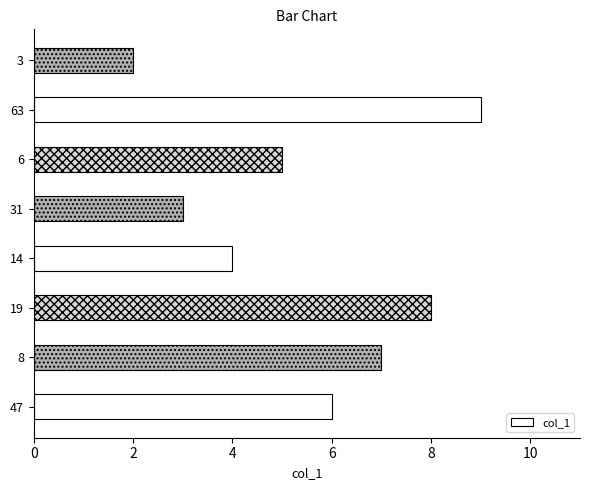

What is the difference between the maximum and minimum values?

7